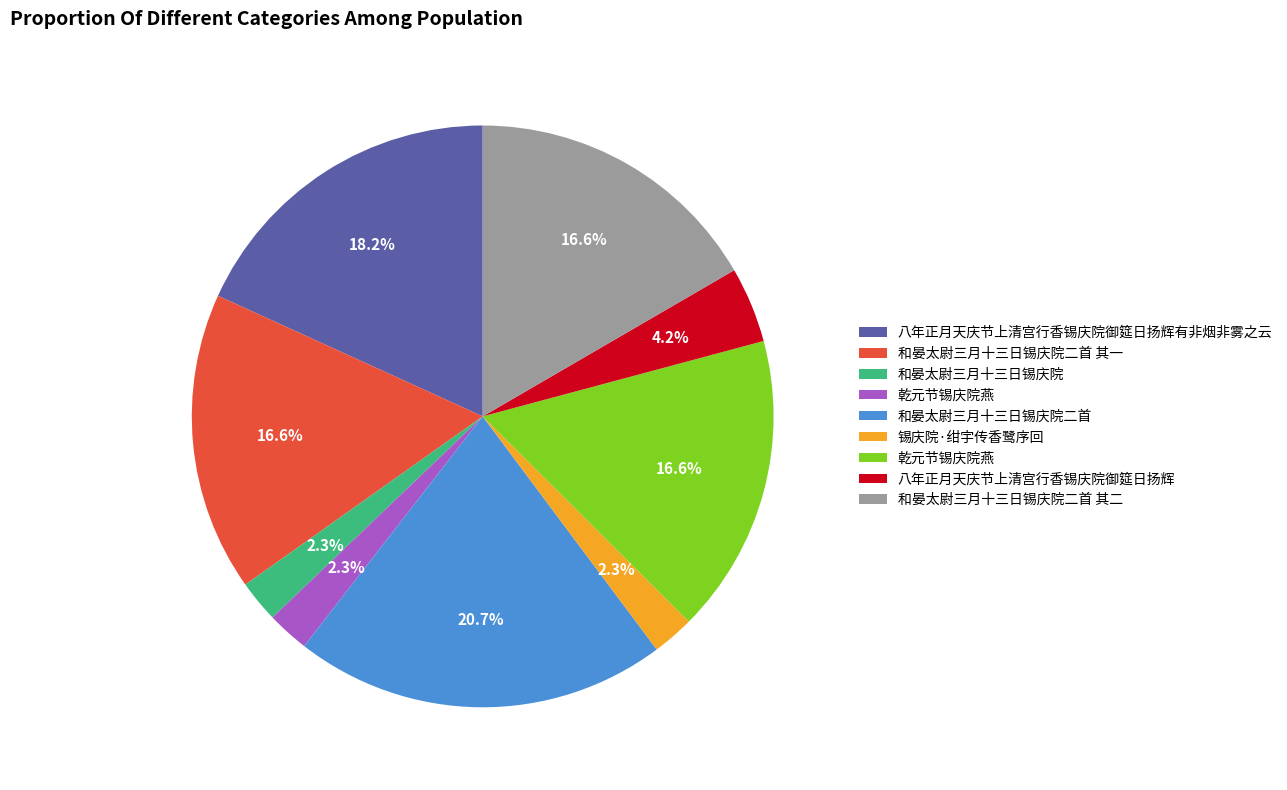

Is there a majority slice in this chart?

No